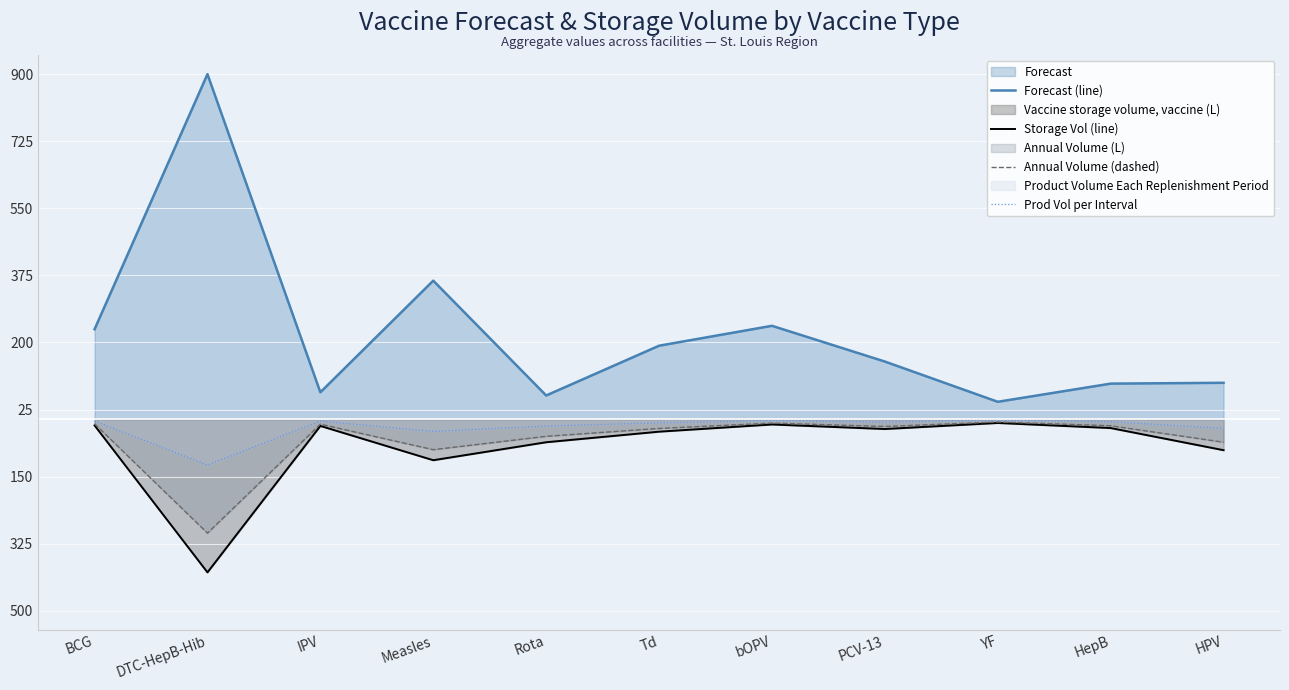

What is the sum of all Annual Volume (dashed) values?

-587.3